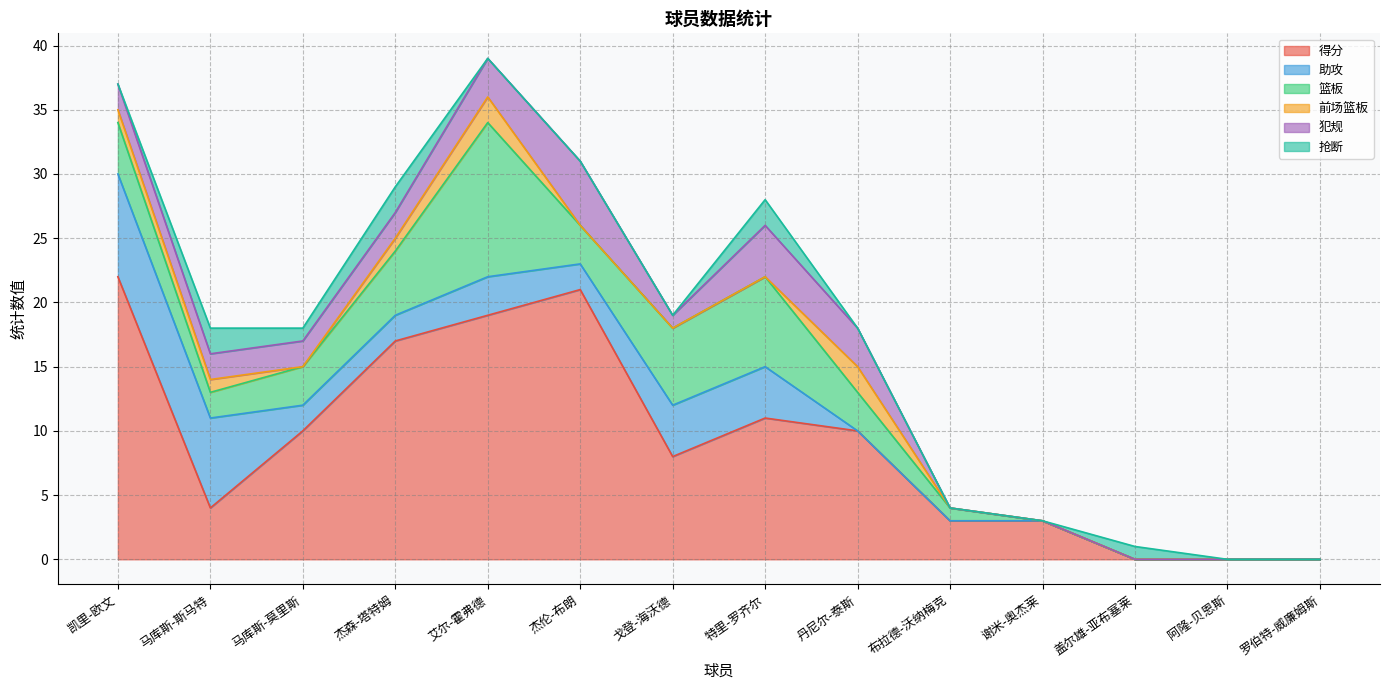

True or false: 前场篮板 has a value of -1 at 盖尔雄-亚布塞莱.

False